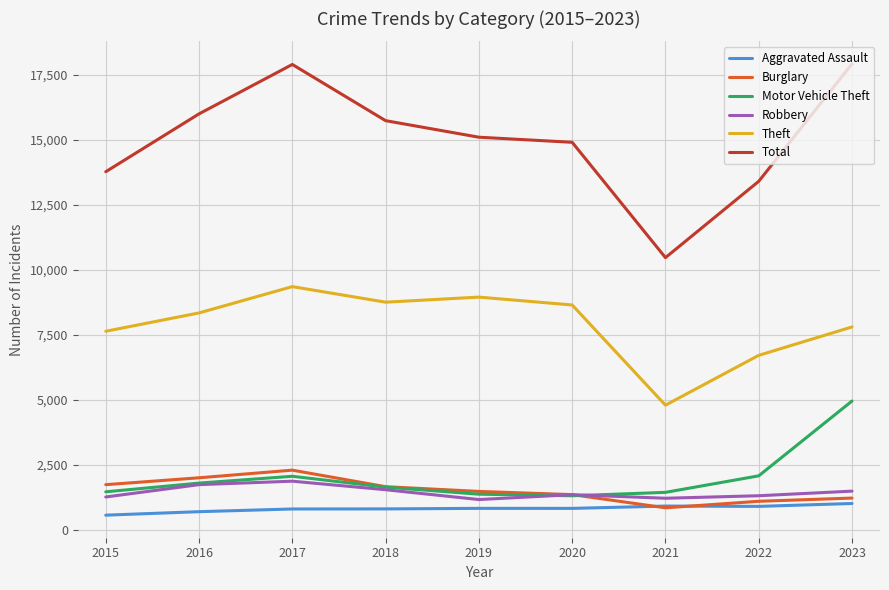

What is the highest value of the Burglary series?

2287